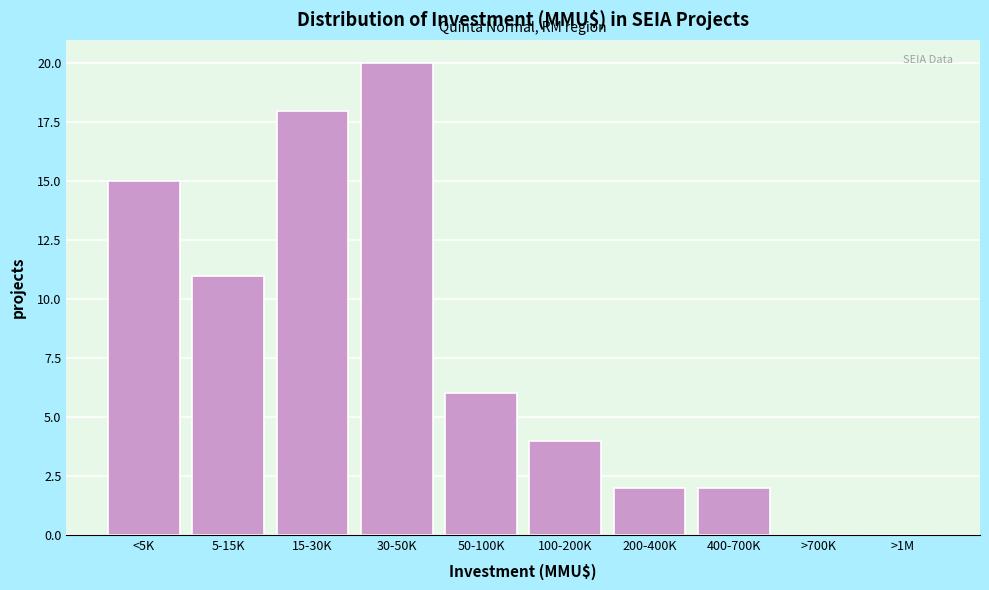

Reading left to right, what are all the values shown in this chart?

<5K=15	5-15K=11	15-30K=18	30-50K=20	50-100K=6	100-200K=4	200-400K=2	400-700K=2	>700K=0	>1M=0